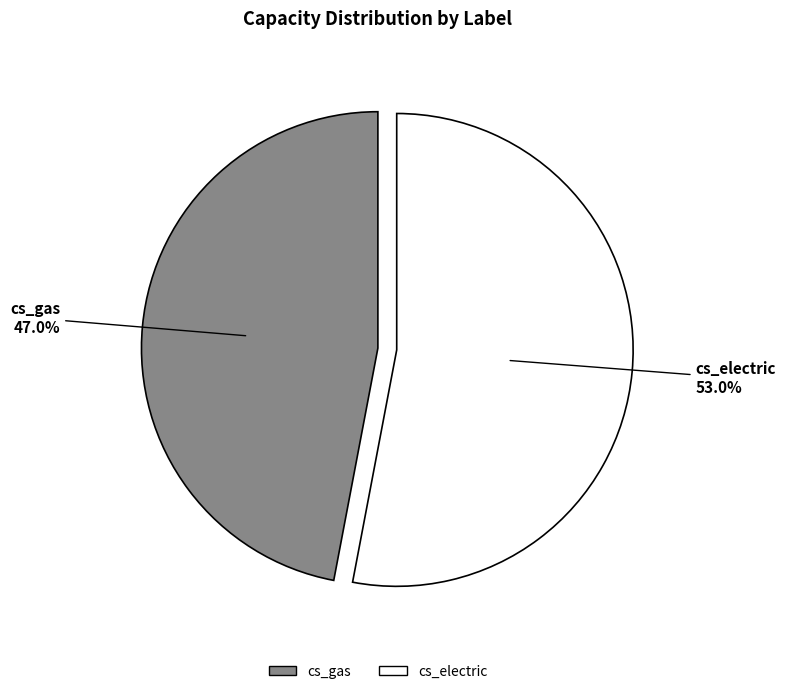

True or false: cs_gas accounts for 35% of the total.

False